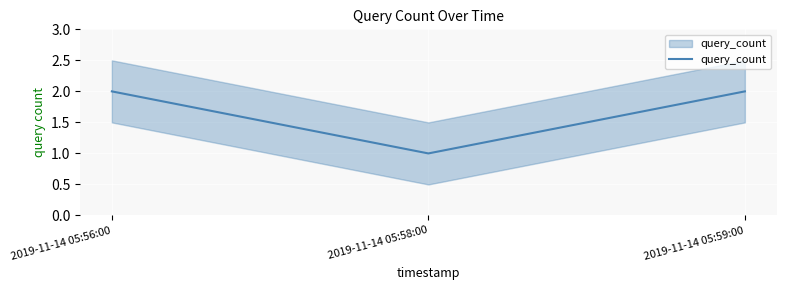

The value at 2019-11-14 05:56:00 is 3. True or false?

False